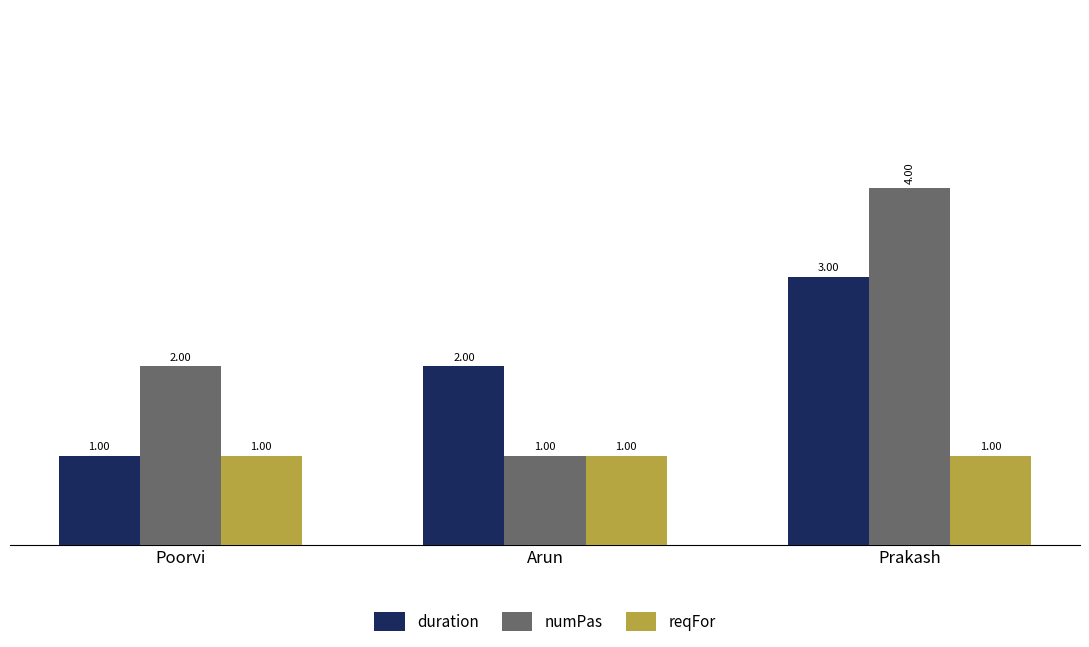

True or false: duration has a value of 2 at Arun.

True